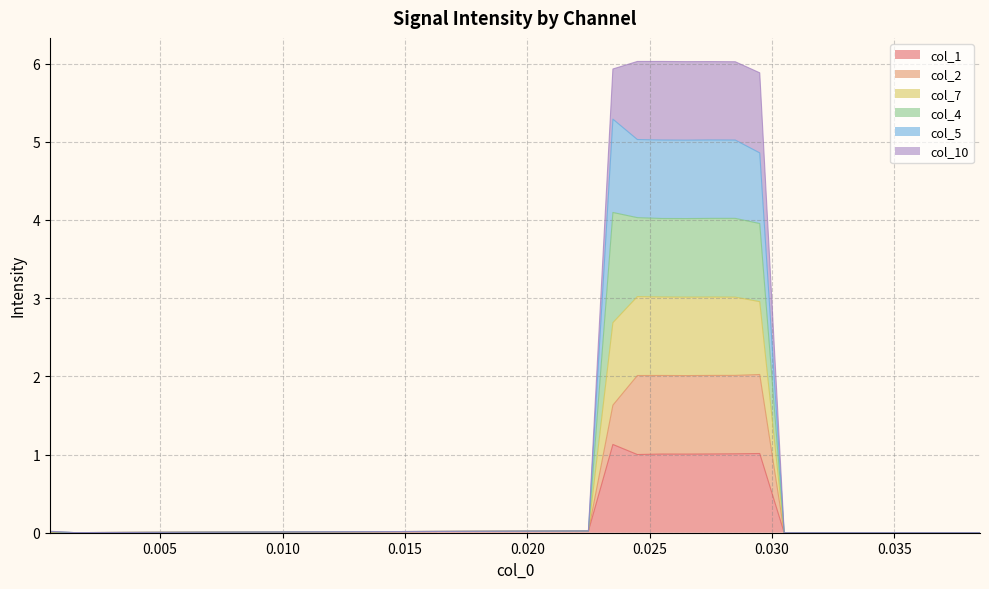

At which category does col_1 reach its first local valley?

0.0245